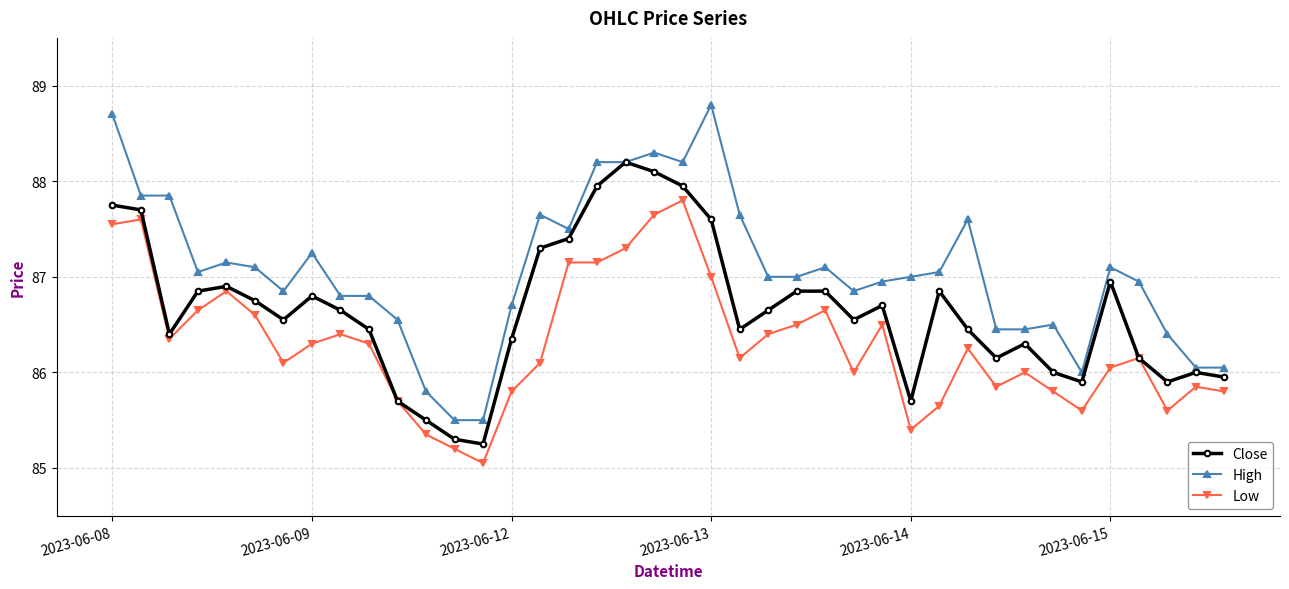

What is the maximum value shown in the chart?

88.8